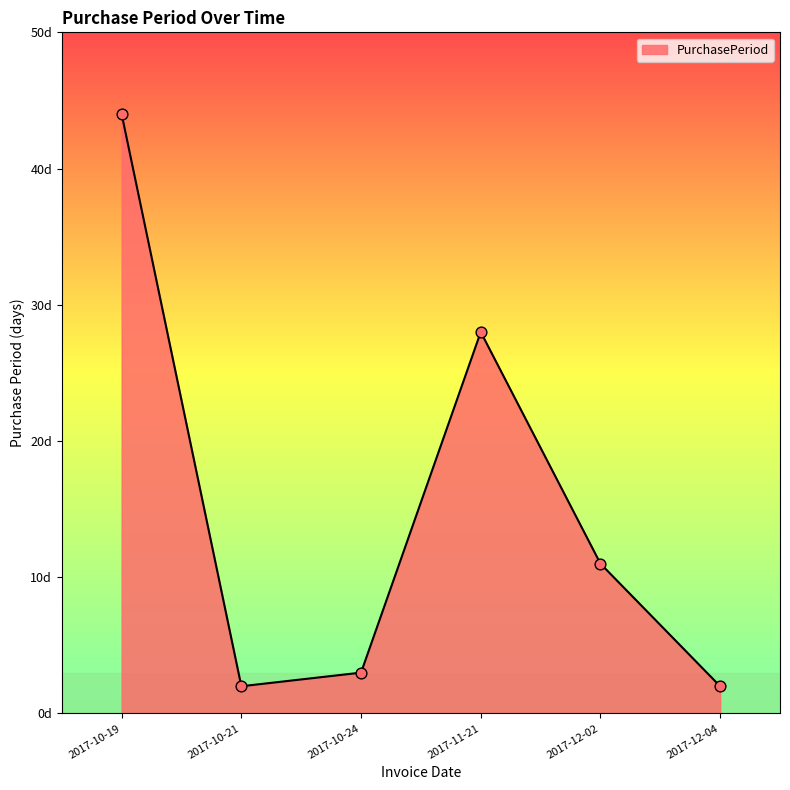

Which has a higher value, 2017-10-19 or 2017-12-02?

2017-10-19